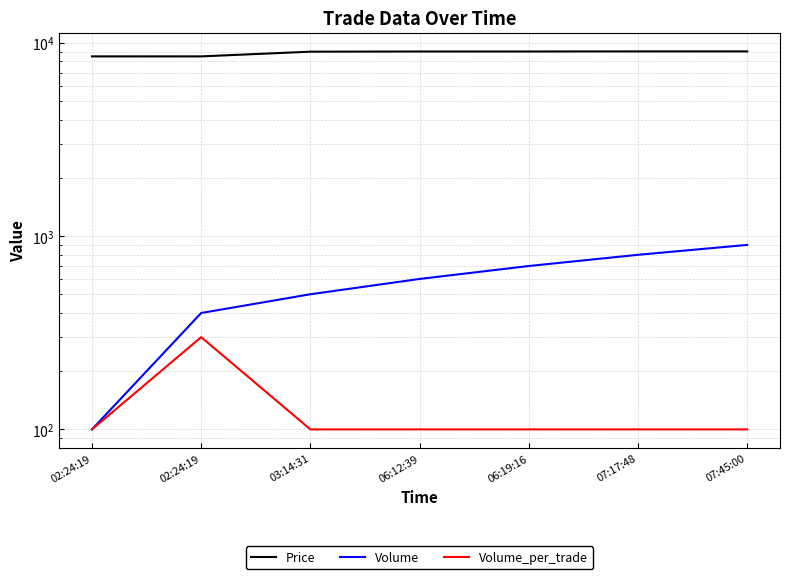

Reading right to left, list all the values displayed in this chart.

Price: 07:45:00=9020	07:17:48=9020	06:19:16=9010	06:12:39=9010	03:14:31=8990	02:24:19=8500	02:24:19=8500
Volume: 07:45:00=900	07:17:48=800	06:19:16=700	06:12:39=600	03:14:31=500	02:24:19=400	02:24:19=100
Volume_per_trade: 07:45:00=100	07:17:48=100	06:19:16=100	06:12:39=100	03:14:31=100	02:24:19=300	02:24:19=100